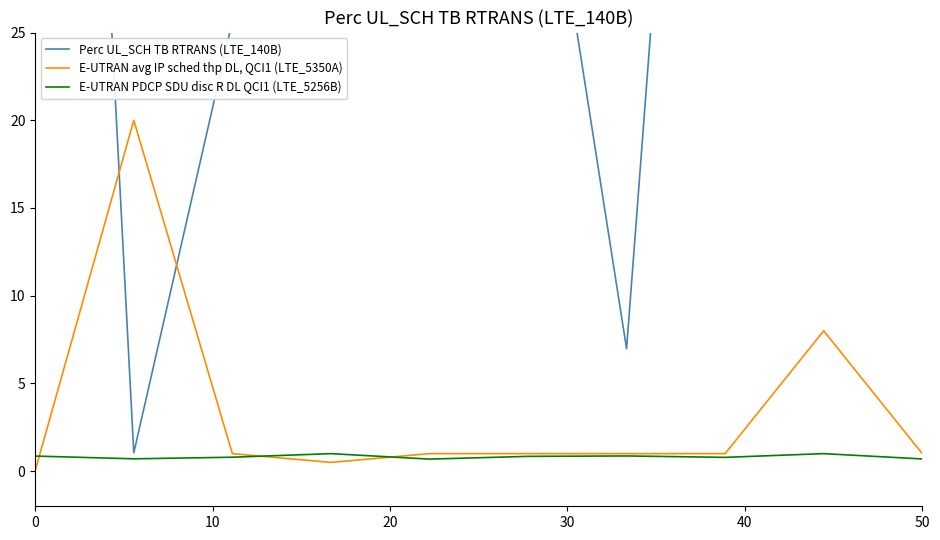

True or false: E-UTRAN PDCP SDU disc R DL QCI1 (LTE_5256B) has a value of 0.7 at 50.

True